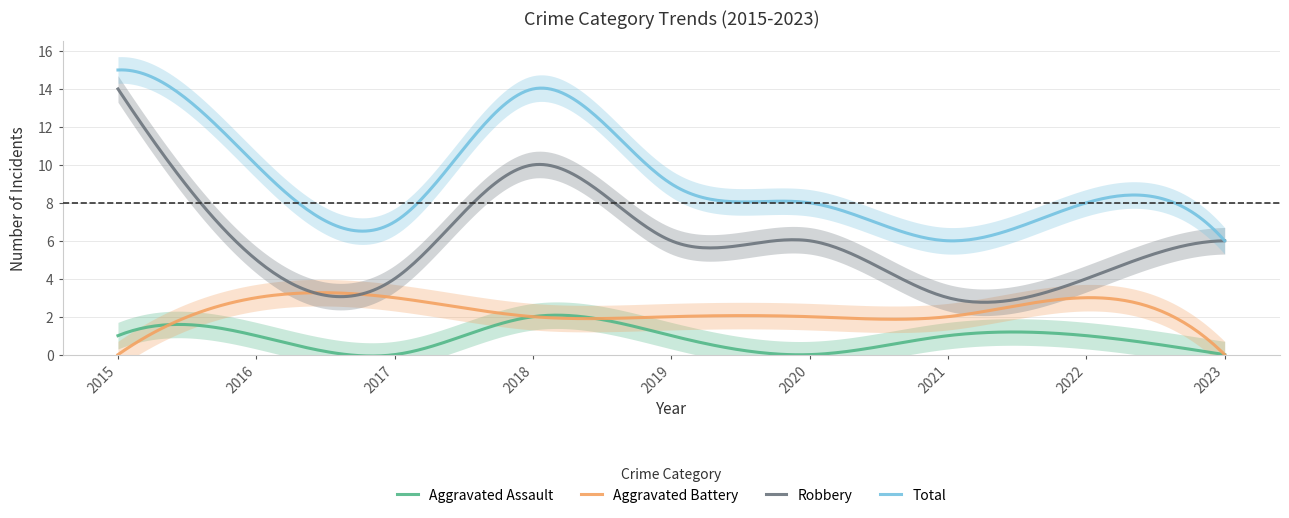

Does the chart display data point markers on the line(s)?

No